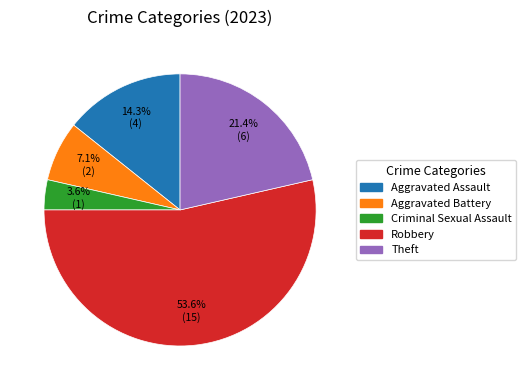

Does any single category account for the majority?

Yes